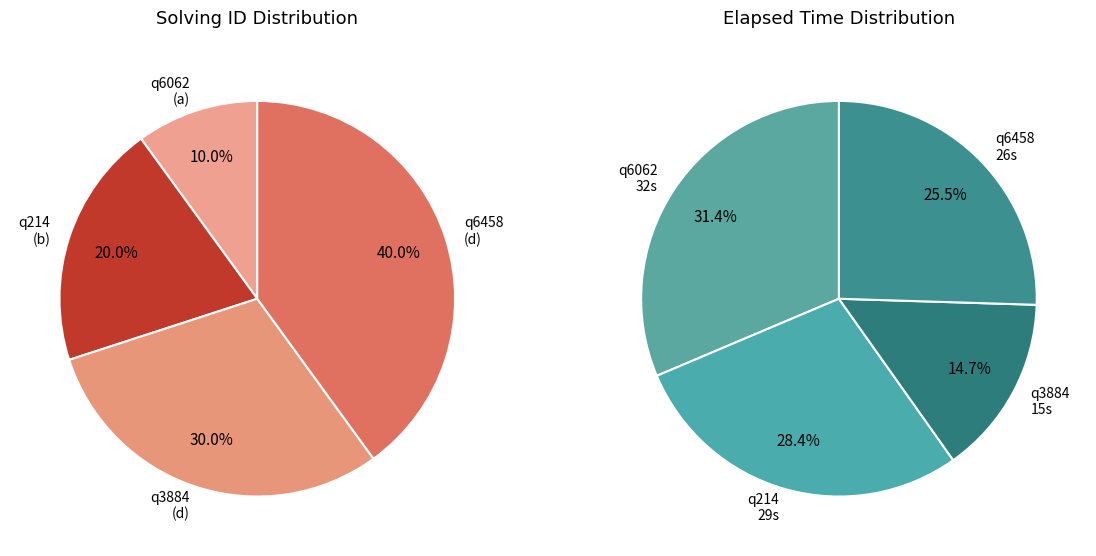

To the nearest percent, what is the average slice percentage?

25%